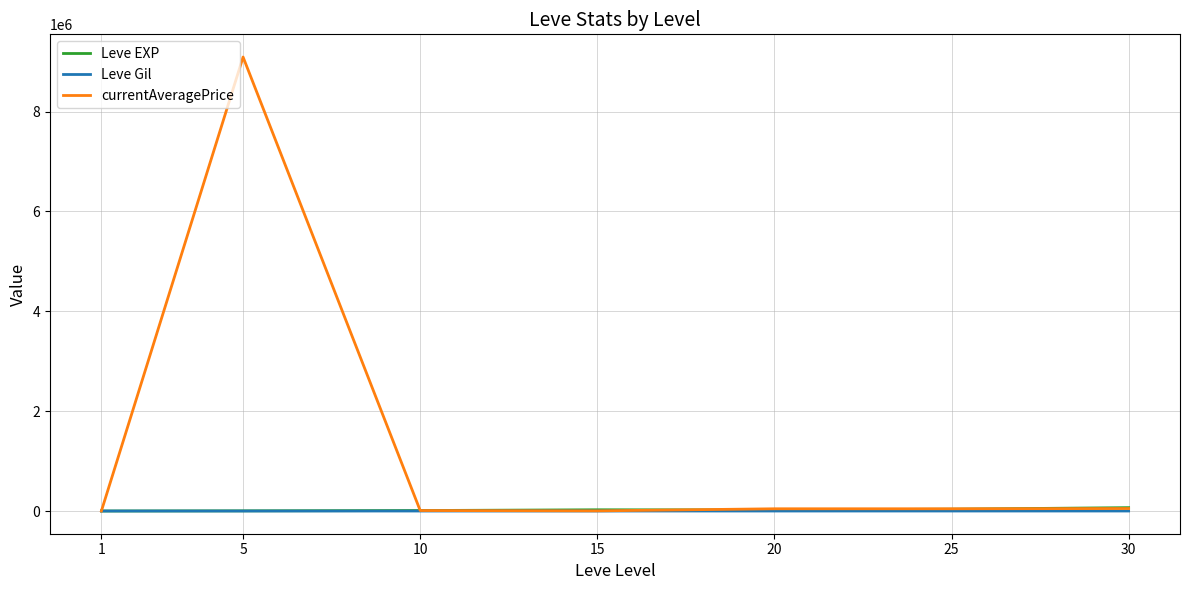

Which series has the largest total across all categories?

currentAveragePrice